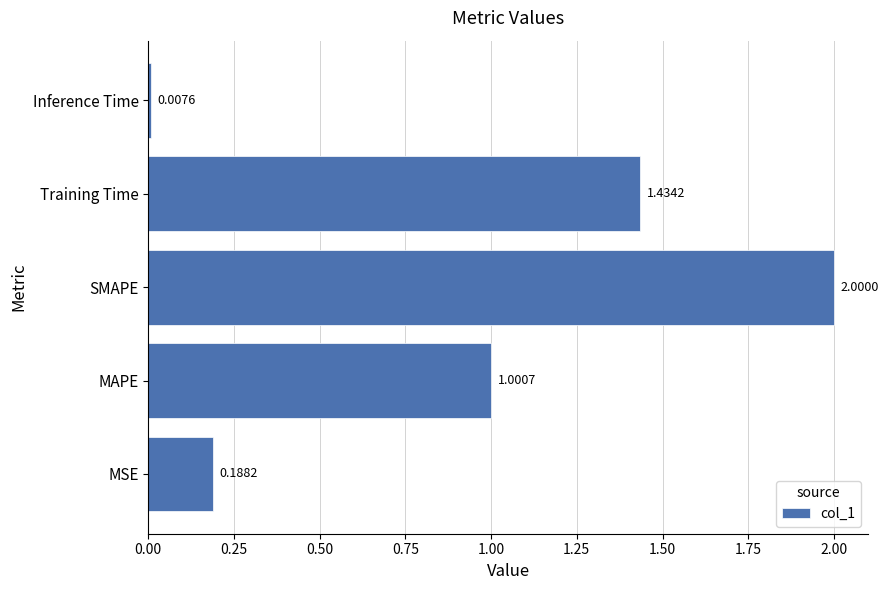

What is the difference between the maximum and minimum values?

2.0